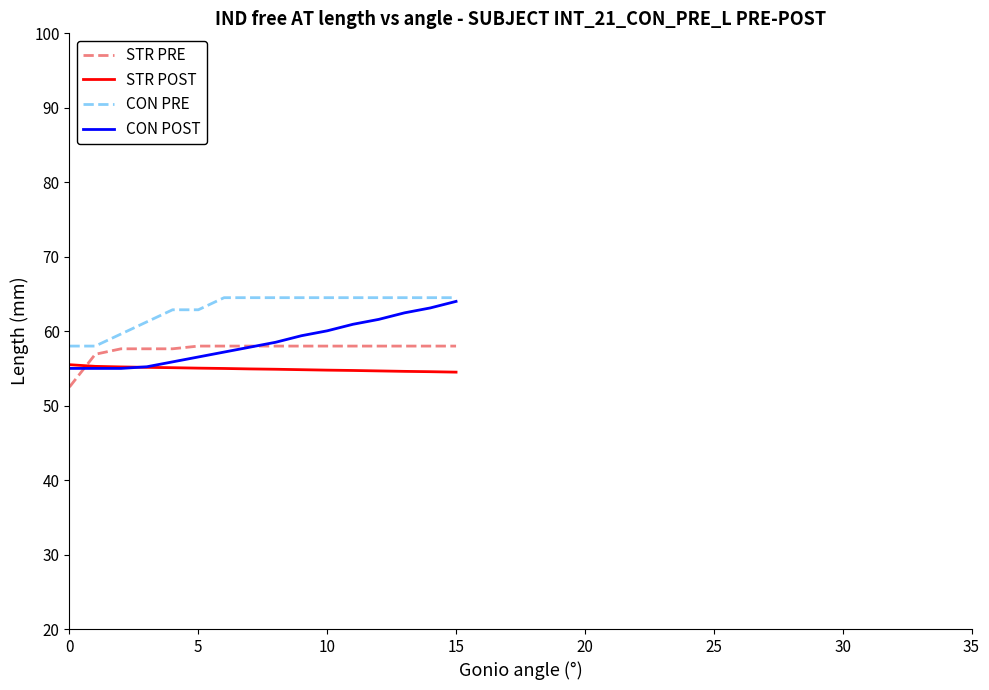

How many intersections are there between STR POST and STR PRE?

1